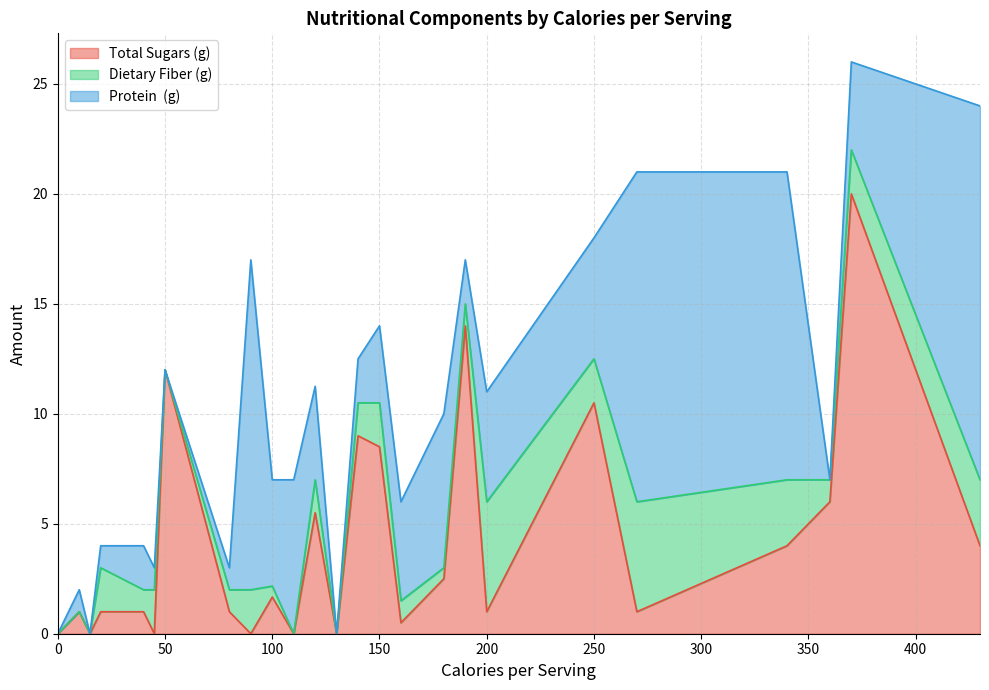

How many interior local peaks does the Total Sugars (g) series have?

9